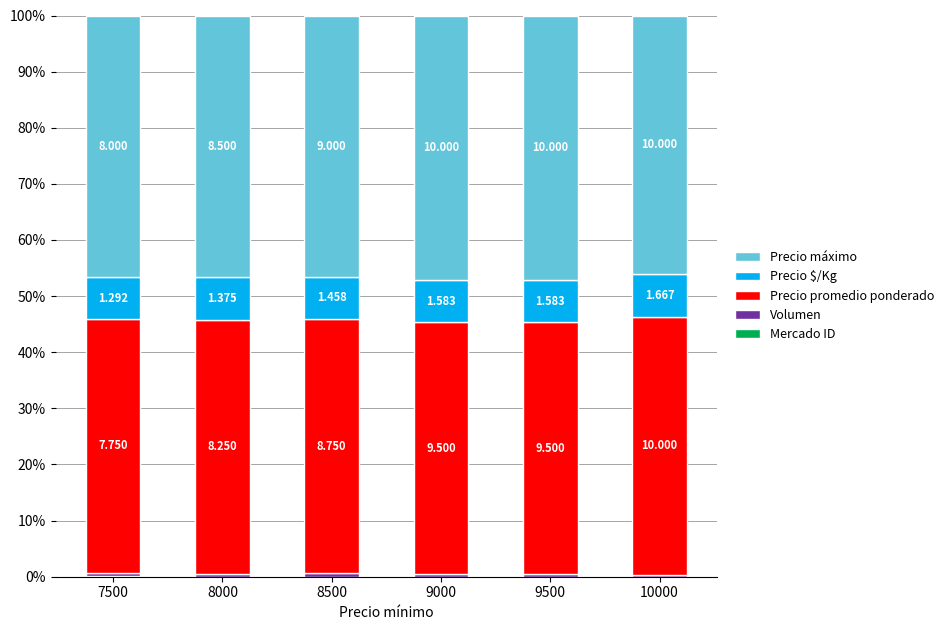

Does the chart contain stacked bars?

Yes